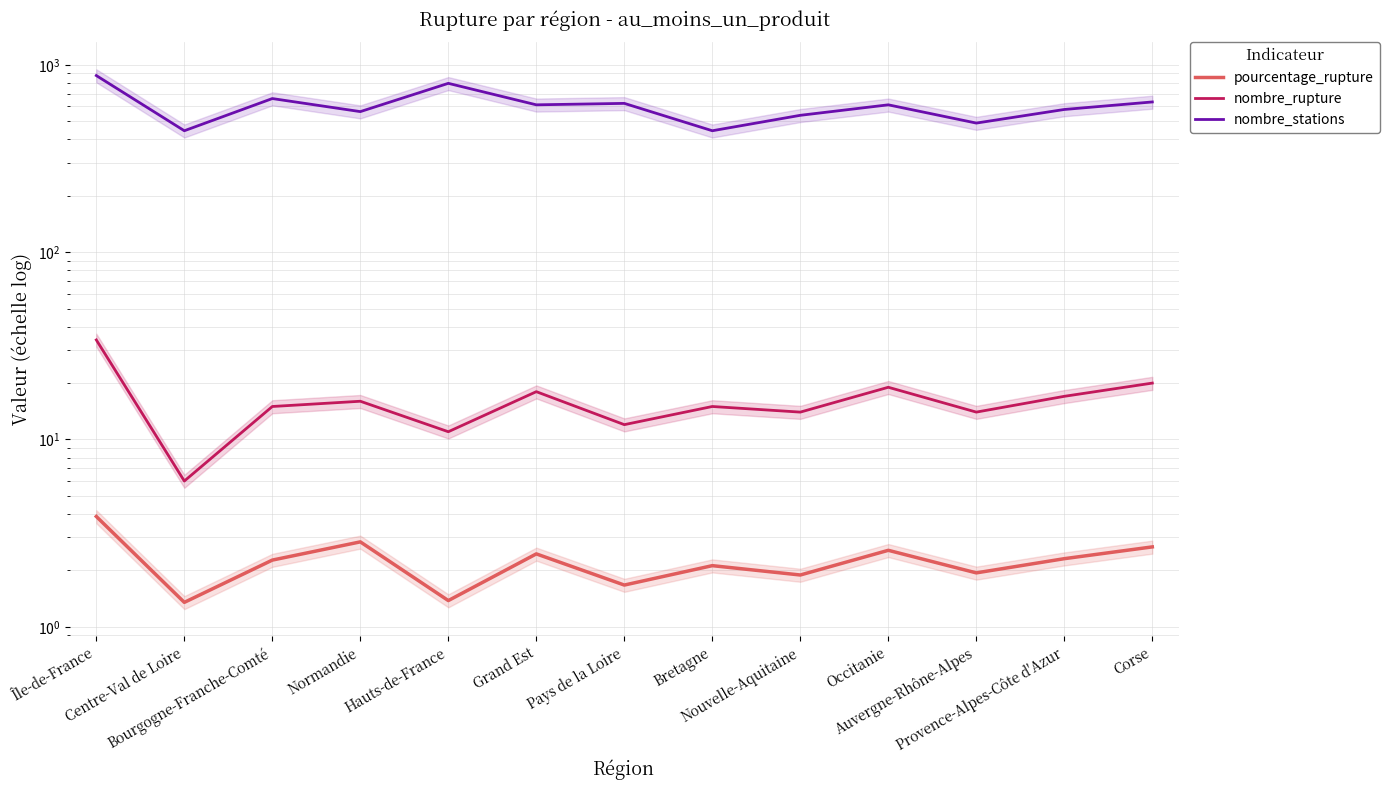

Reading left to right, extract all data points from this chart.

pourcentage_rupture: Île-de-France=3.9	Centre-Val de Loire=1.4	Bourgogne-Franche-Comté=2.3	Normandie=2.8	Hauts-de-France=1.4	Grand Est=2.5	Pays de la Loire=1.7	Bretagne=2.1	Nouvelle-Aquitaine=1.9	Occitanie=2.6	Auvergne-Rhône-Alpes=1.9	Provence-Alpes-Côte d'Azur=2.3	Corse=2.7
nombre_rupture: Île-de-France=34.0	Centre-Val de Loire=6.0	Bourgogne-Franche-Comté=15.0	Normandie=16.0	Hauts-de-France=11.0	Grand Est=18.0	Pays de la Loire=12.0	Bretagne=15.0	Nouvelle-Aquitaine=14.0	Occitanie=19.0	Auvergne-Rhône-Alpes=14.0	Provence-Alpes-Côte d'Azur=17.0	Corse=20.0
nombre_stations: Île-de-France=877.0	Centre-Val de Loire=445.0	Bourgogne-Franche-Comté=661.0	Normandie=563.0	Hauts-de-France=797.0	Grand Est=612.0	Pays de la Loire=623.0	Bretagne=445.0	Nouvelle-Aquitaine=538.0	Occitanie=612.0	Auvergne-Rhône-Alpes=489.0	Provence-Alpes-Côte d'Azur=578.0	Corse=634.0